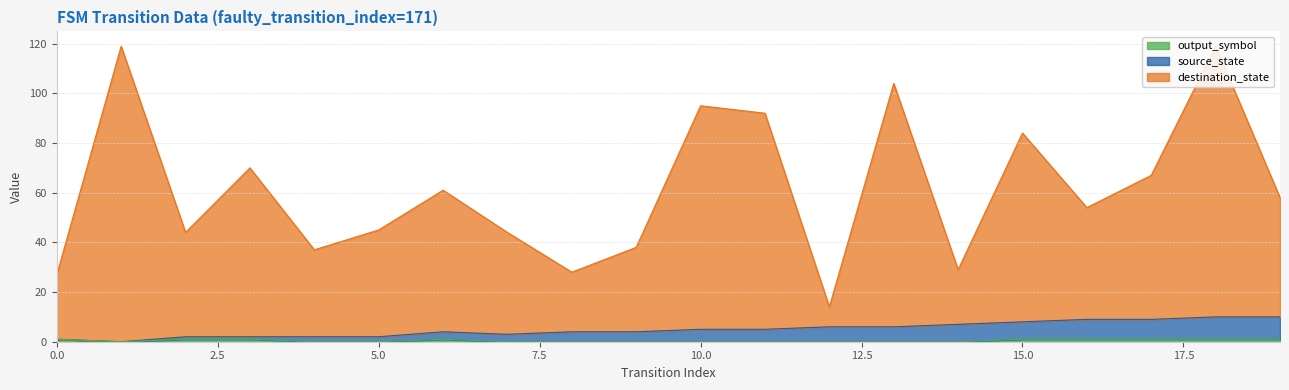

Which series has the largest total across all categories?

destination_state